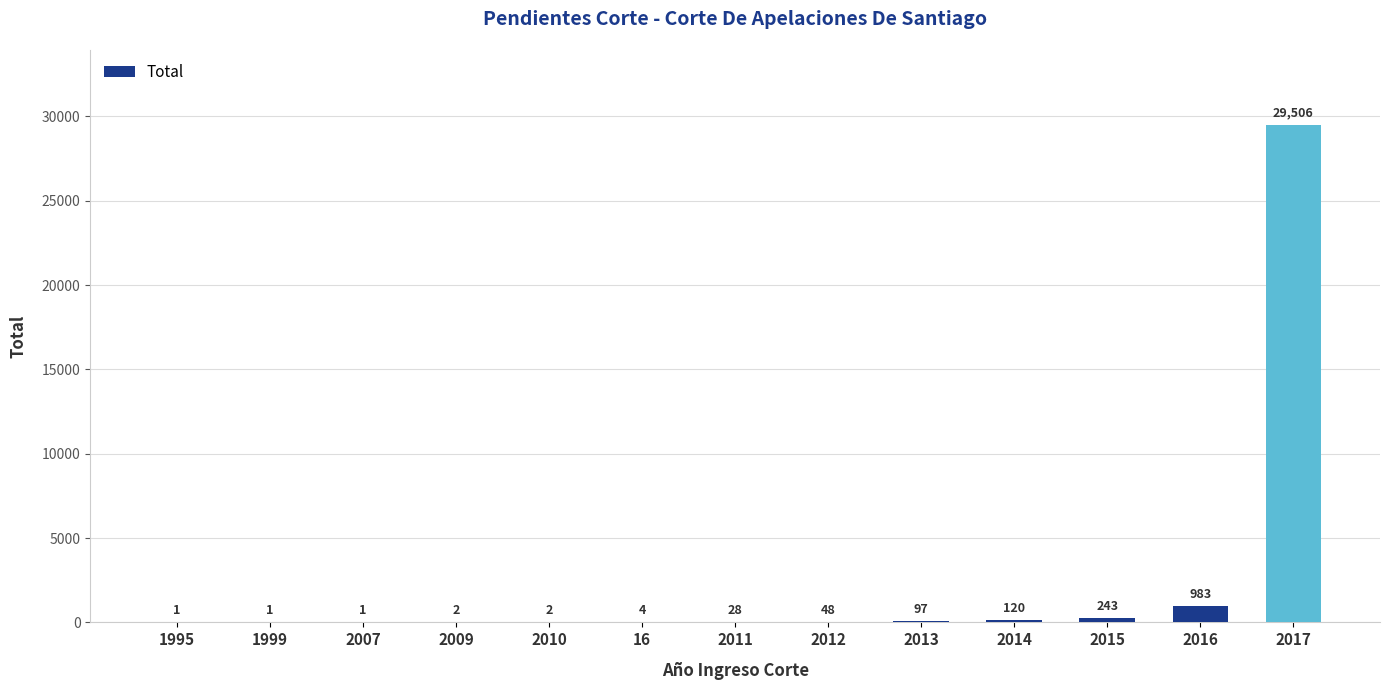

What value does the data have at 2015?

243